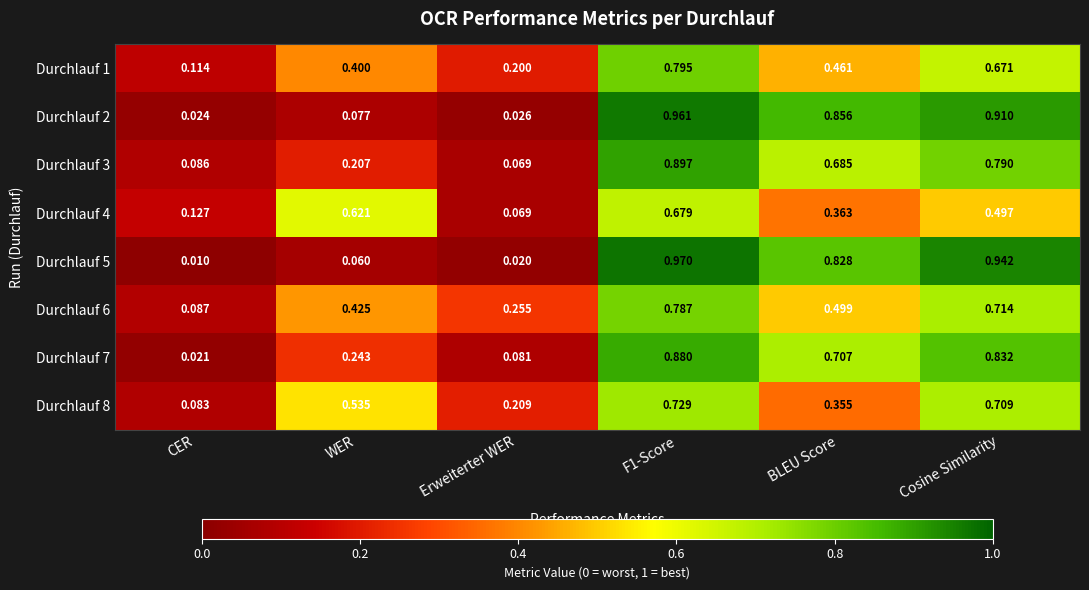

Is the value of Durchlauf 5 at Erweiterter WER greater than the value of Durchlauf 3 at CER?

No